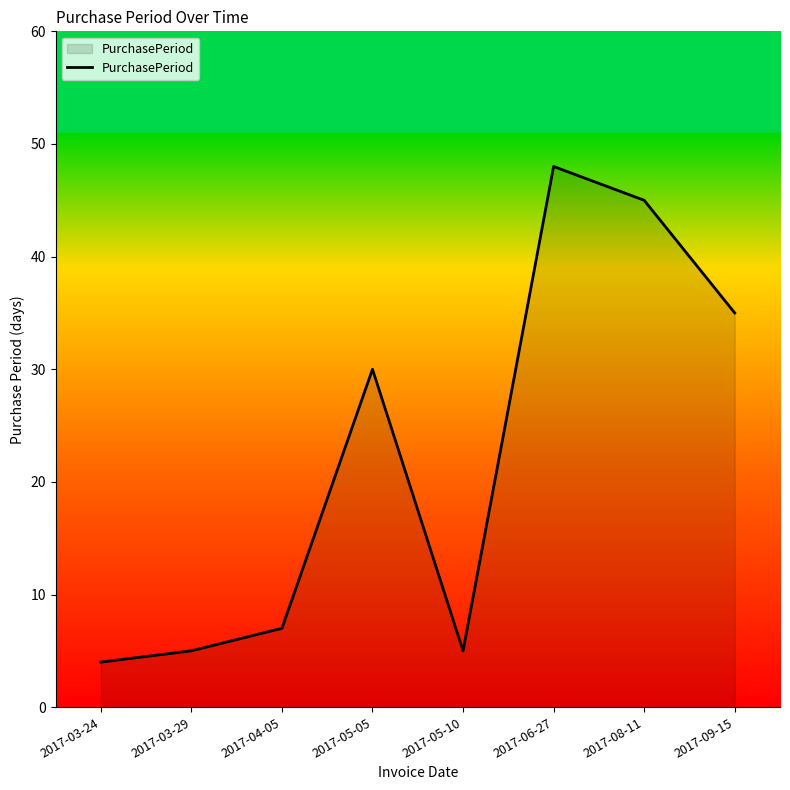

At which category does the data reach its first local valley?

2017-05-10